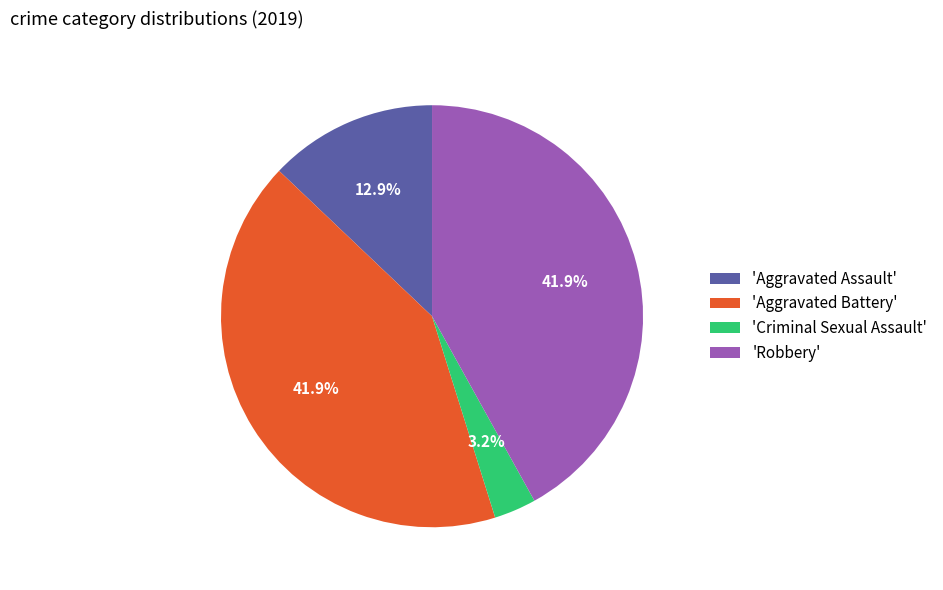

What is the total percentage of 'Criminal Sexual Assault' and 'Aggravated Assault'?

16.1%